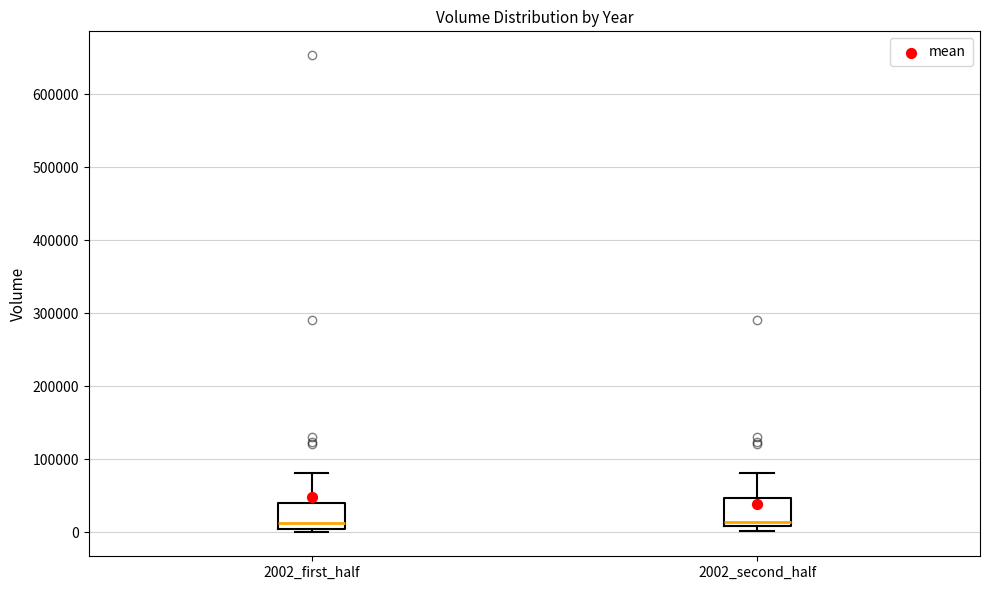

Where does the upper whisker of the box for 2002_second_half end on the y-axis? The values are not printed on the chart, so give them approximately, as read against the axis.

80000